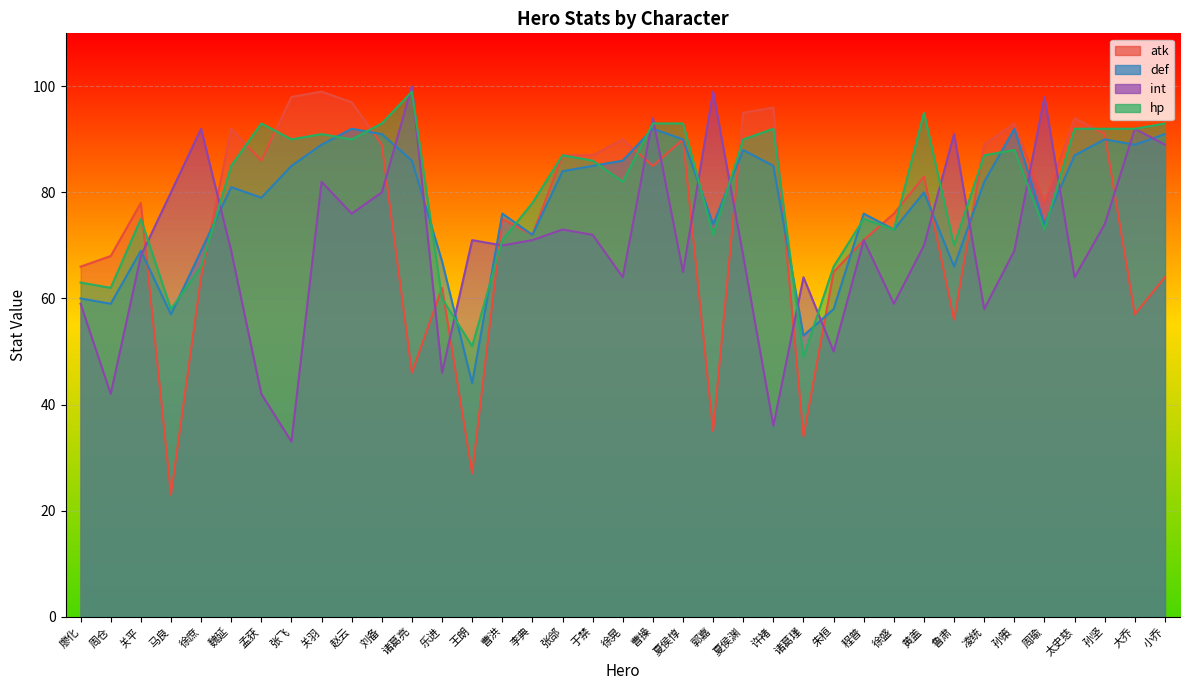

Rank the series by their maximum value, from highest to lowest.

int, atk, hp, def